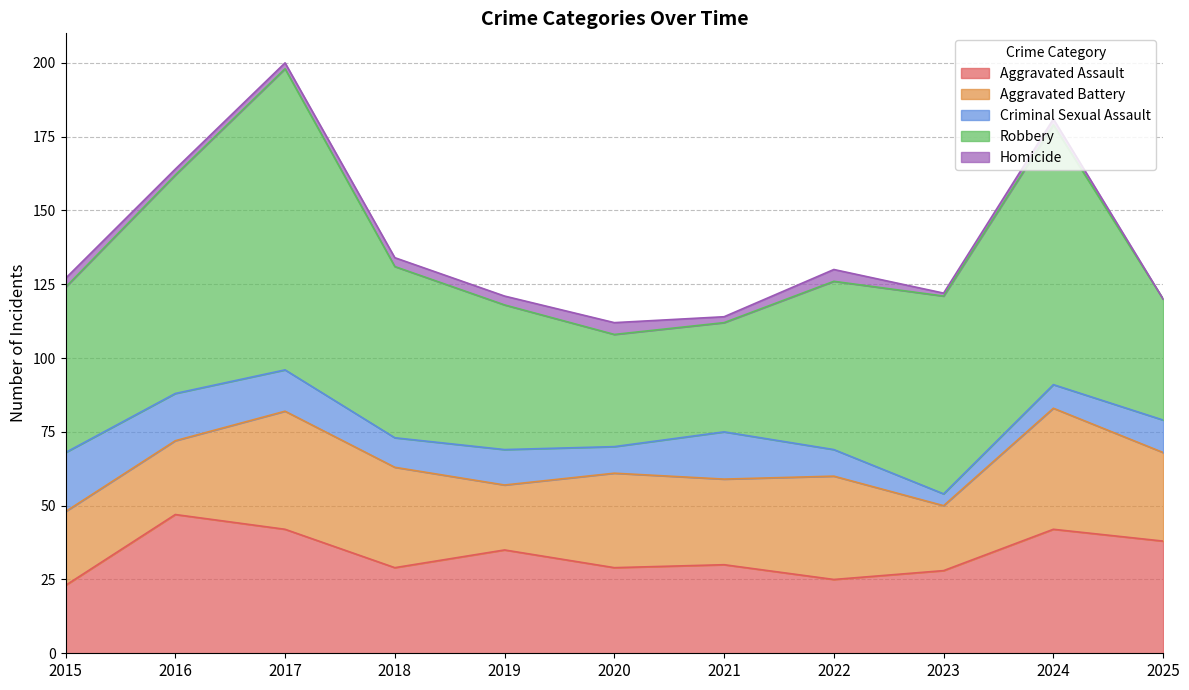

Which category has the highest value in the Homicide series?

2020